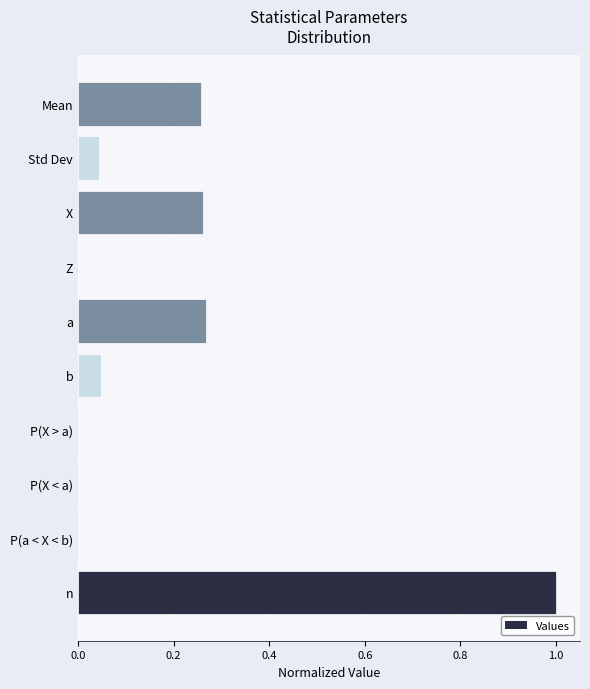

What is the greatest value displayed?

1.0